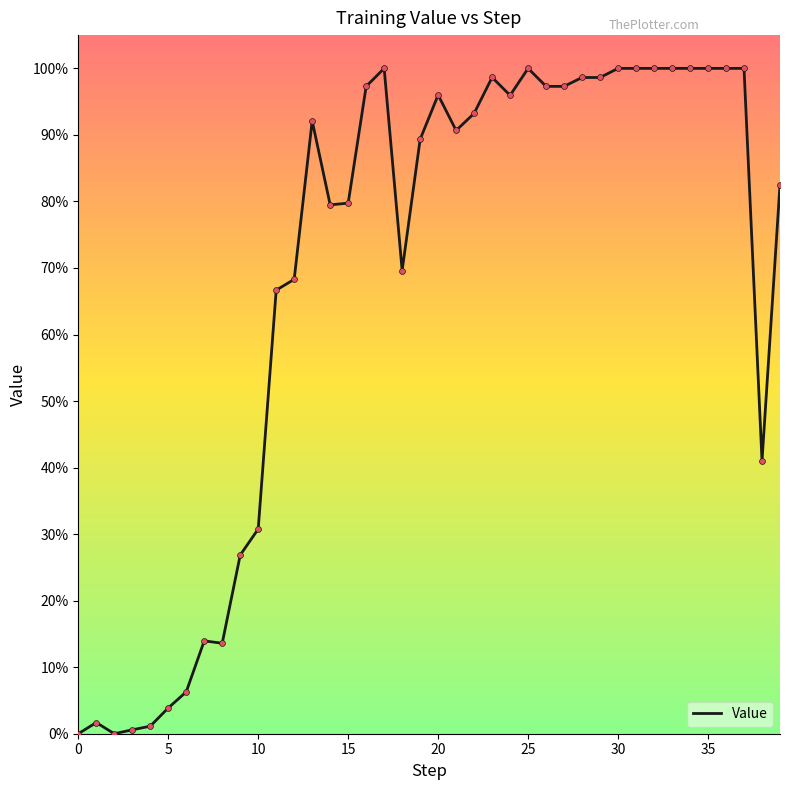

Is this an area chart (filled region under the line)?

No